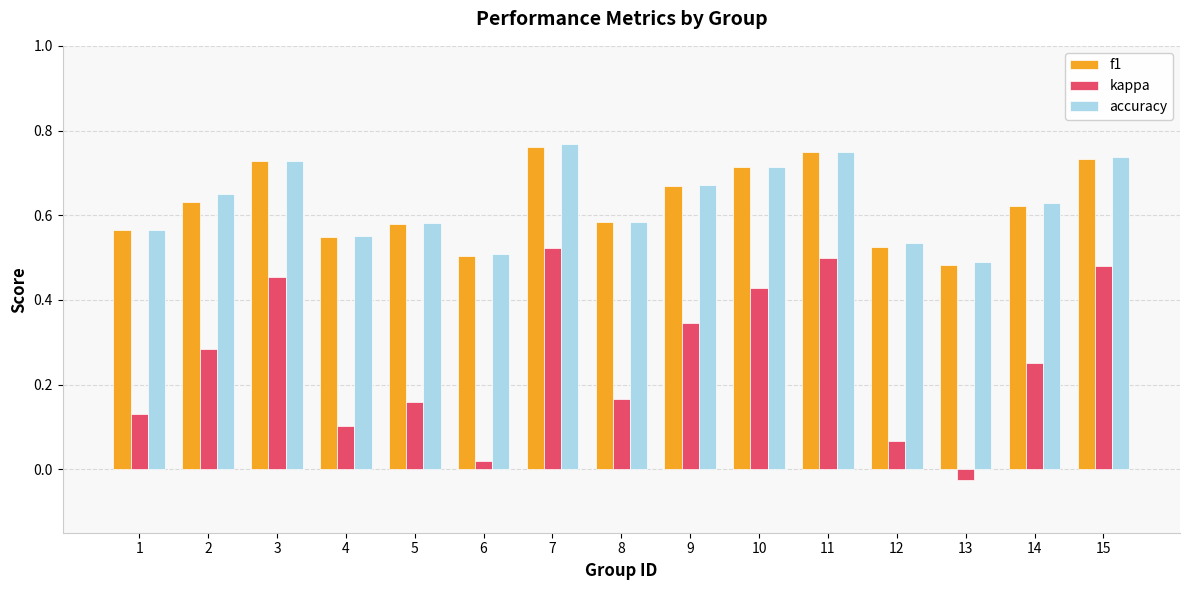

Is the value of f1 at 13 greater than the value of accuracy at 1?

No